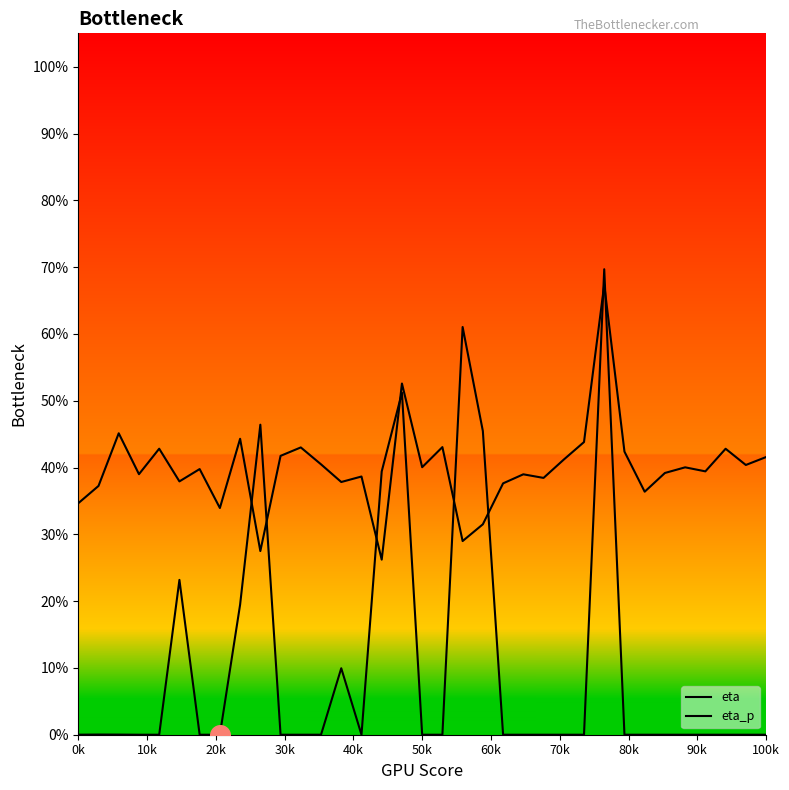

Is this an area chart (filled region under the line)?

No